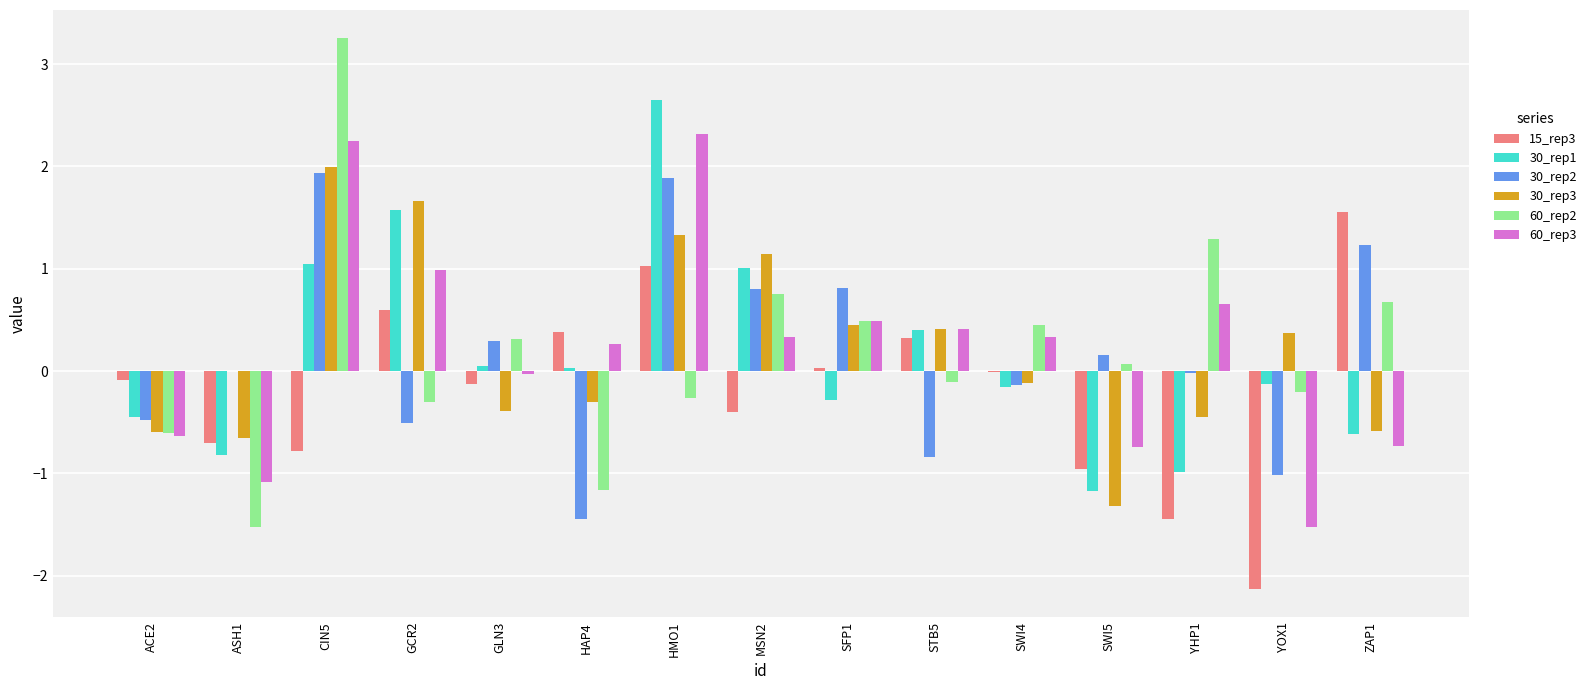

Is it true that 15_rep3 equals -0.7 at ASH1?

True